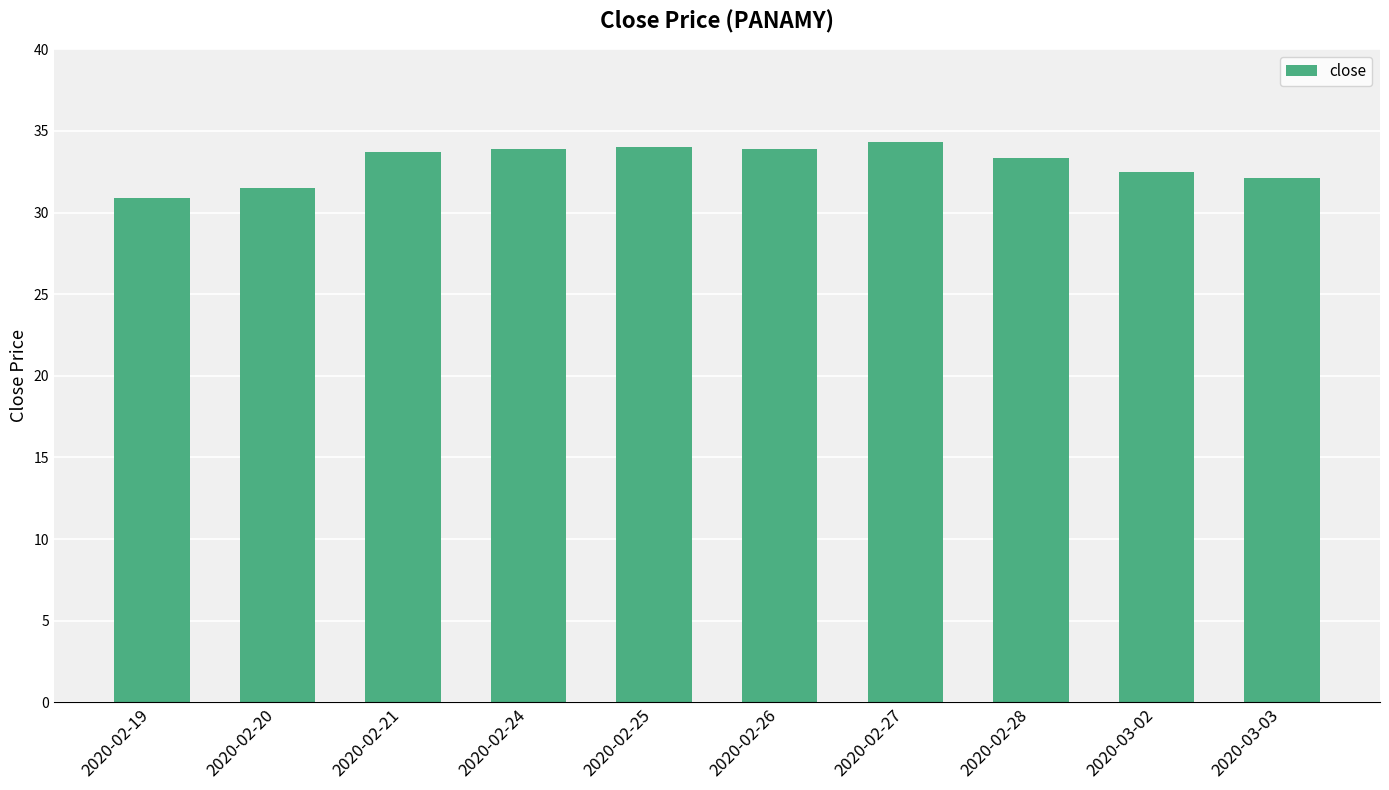

What is the change in value from 2020-02-27 to 2020-03-02?

-1.8